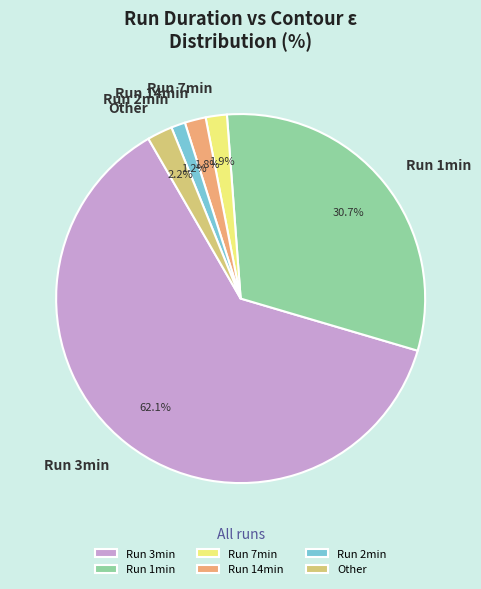

What portion of the pie excludes Run 7min?

98.1%